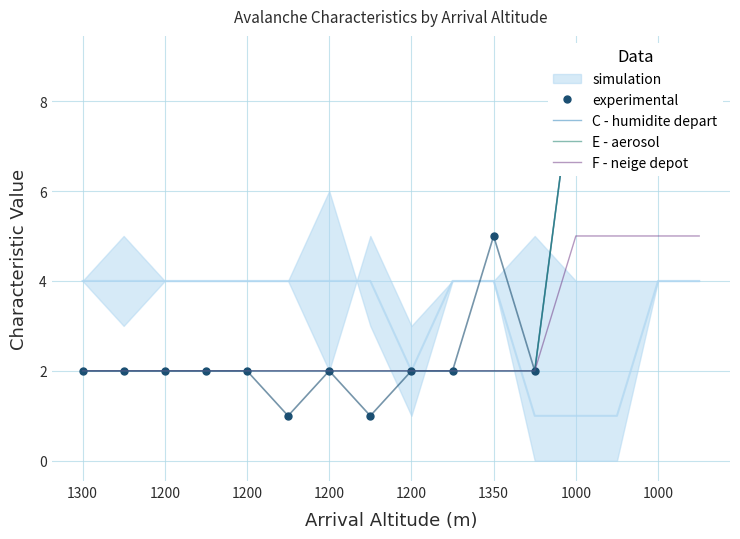

Which series has the widest spread of values?

experimental